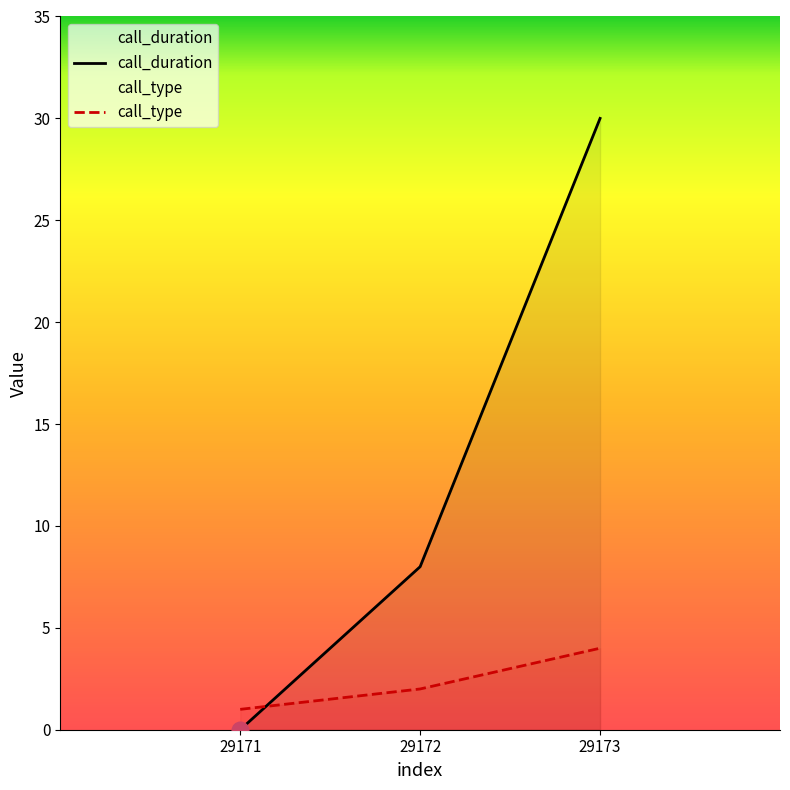

How many distinct data groups are displayed?

2